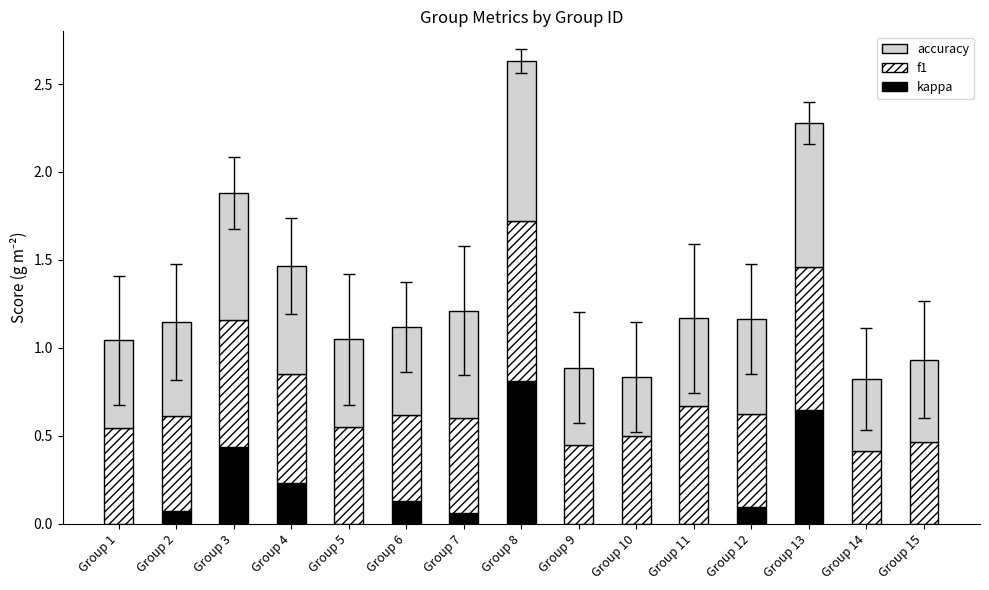

At which category is the sum across all series the highest?

Group 8